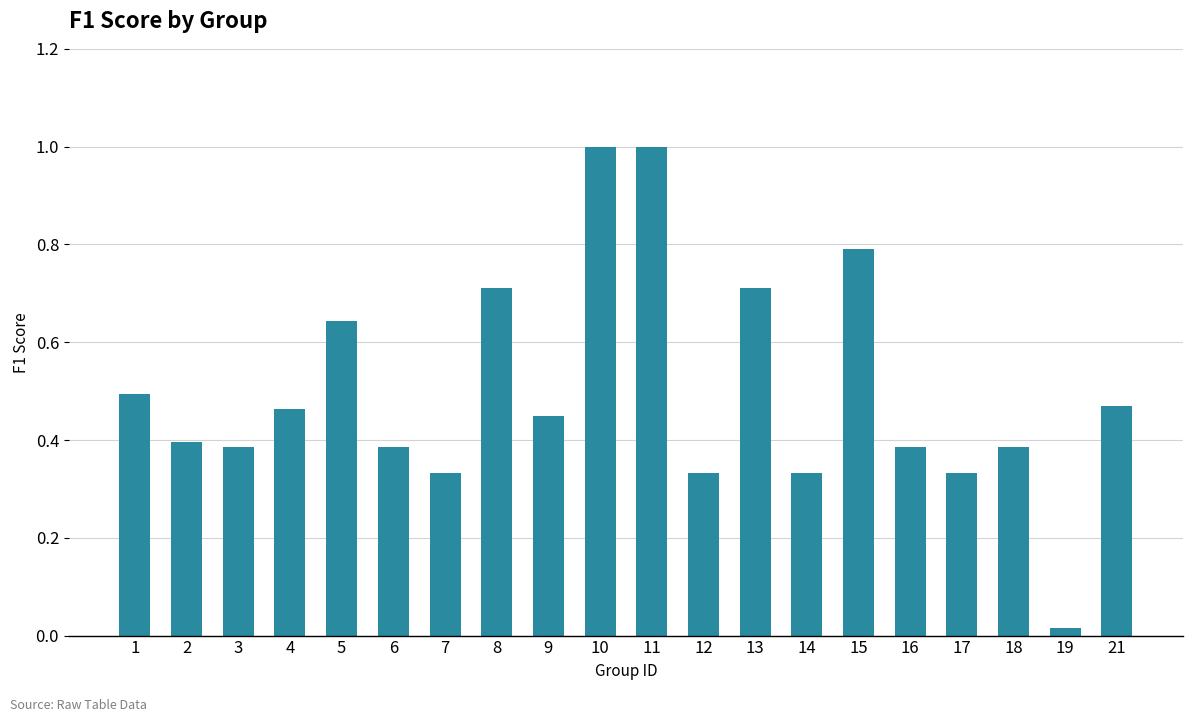

Is it true that the value at 11 is 1.0?

True